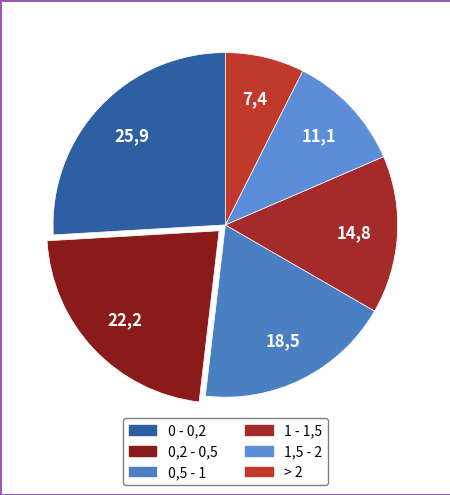

What percentage is NOT represented by 1 - 1,5?

85.2%